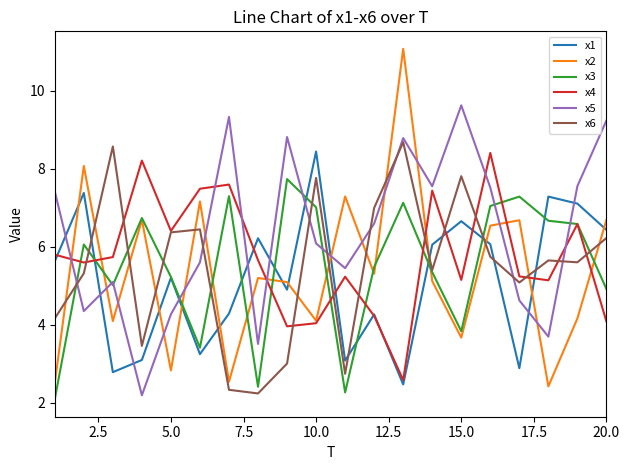

After their last crossing, which series has the higher values: x1 or x6?

x1